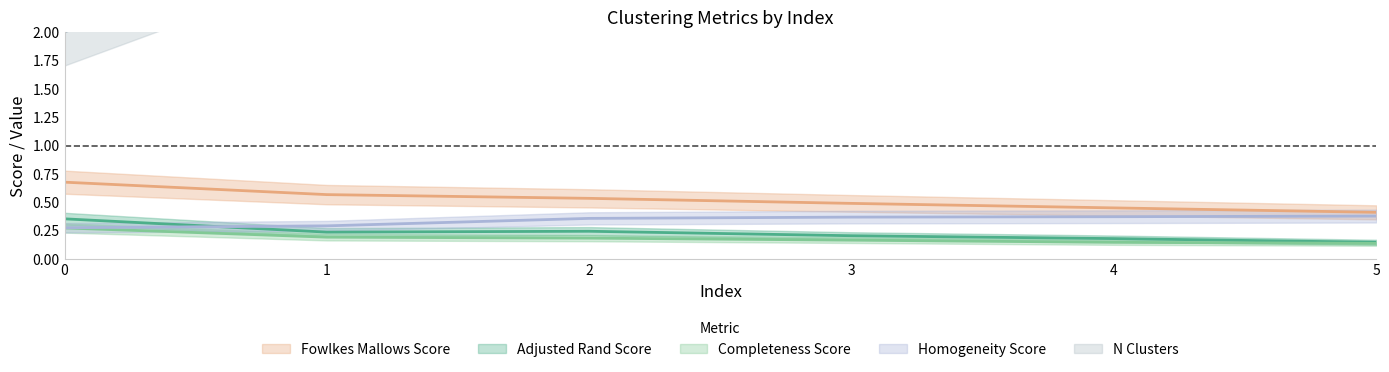

True or false: fowlkes_mallows_score and completeness_score cross at least once.

False